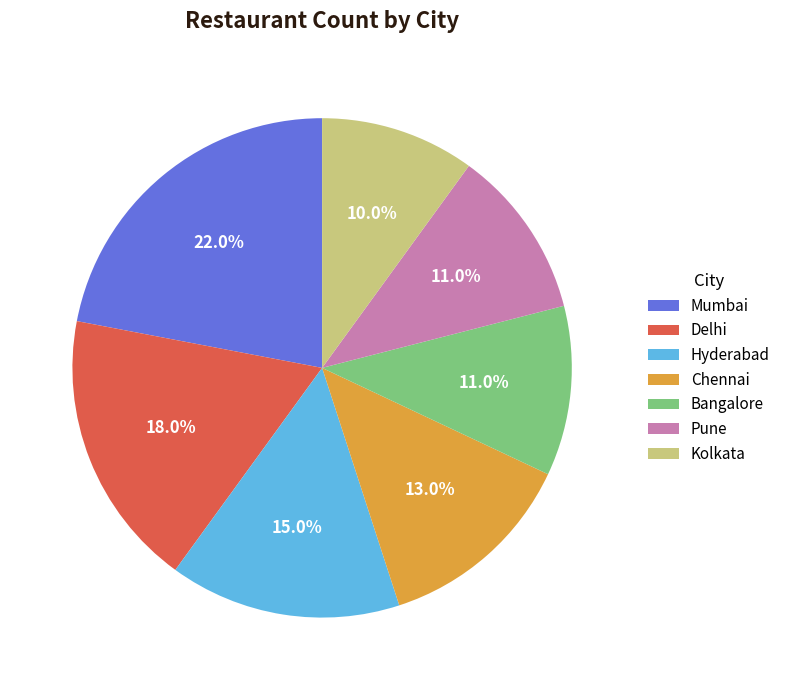

To the nearest percent, what portion does Delhi represent?

18%